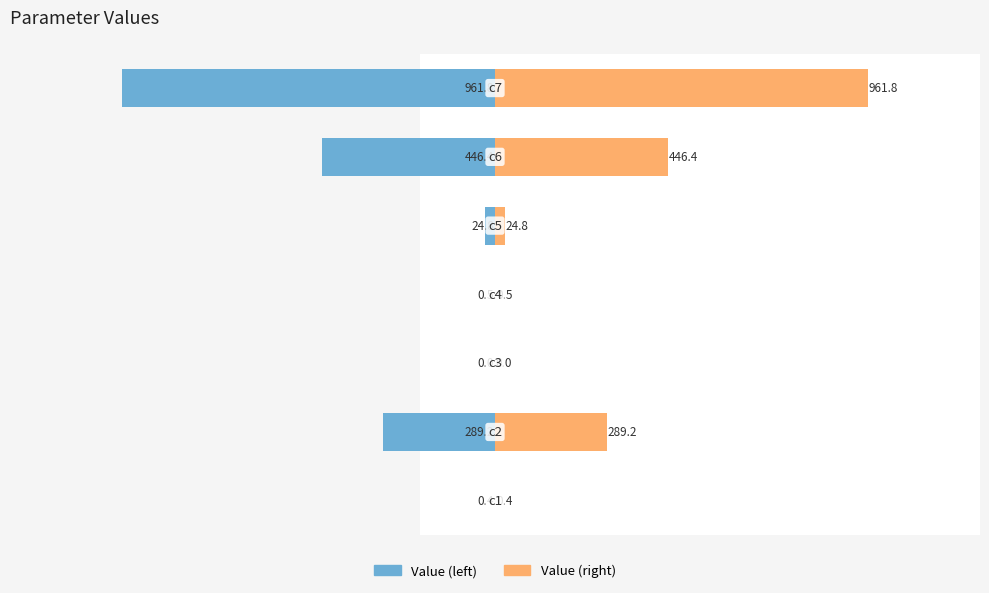

Where is Value (left) nearest to the value -480?

5